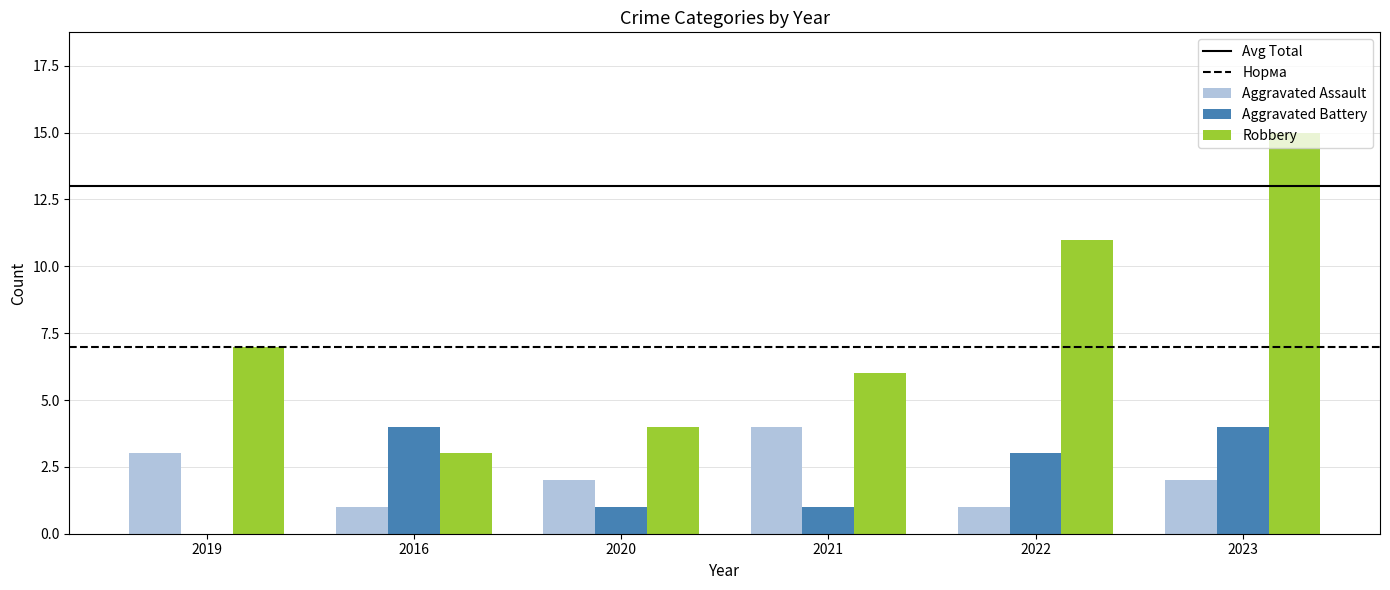

Which category has the highest value across all series?

2023